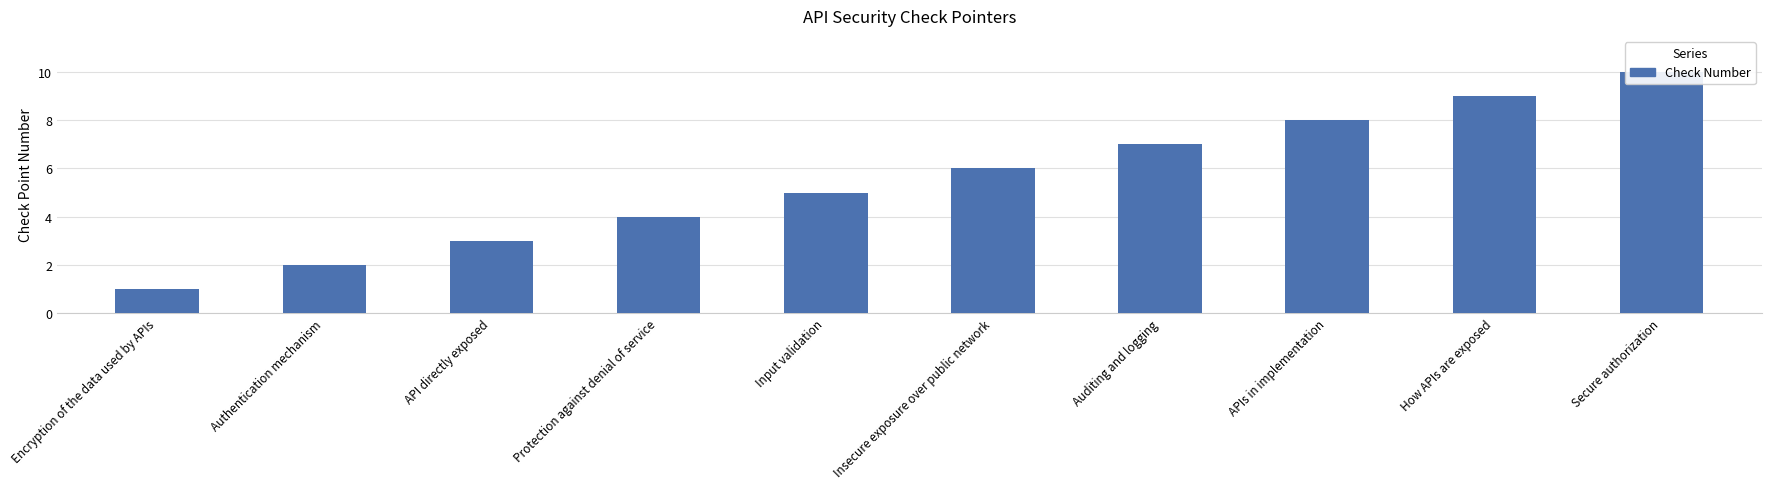

Approximately how many times larger is the value at APIs in implementation compared to Insecure exposure over public network?

1.3